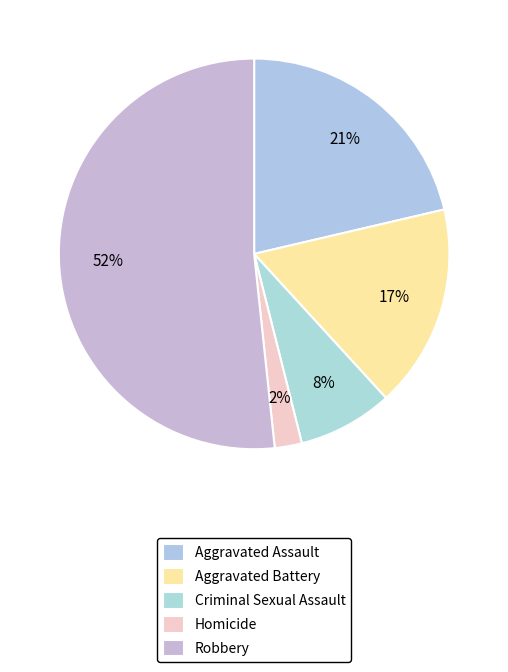

Do Aggravated Battery and Robbery together represent more than half of the pie?

Yes